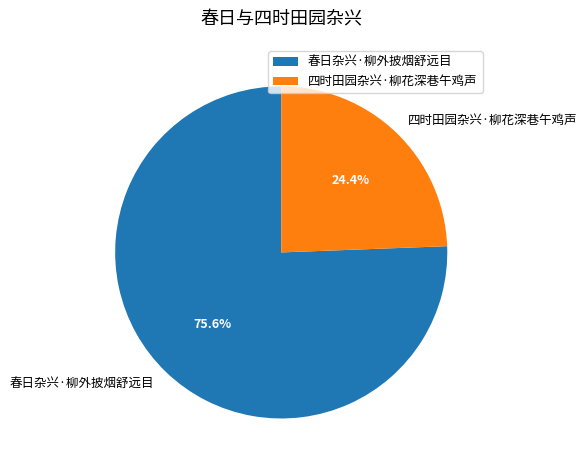

To the nearest percent, what portion does 春日杂兴·柳外披烟舒远目 represent?

76%